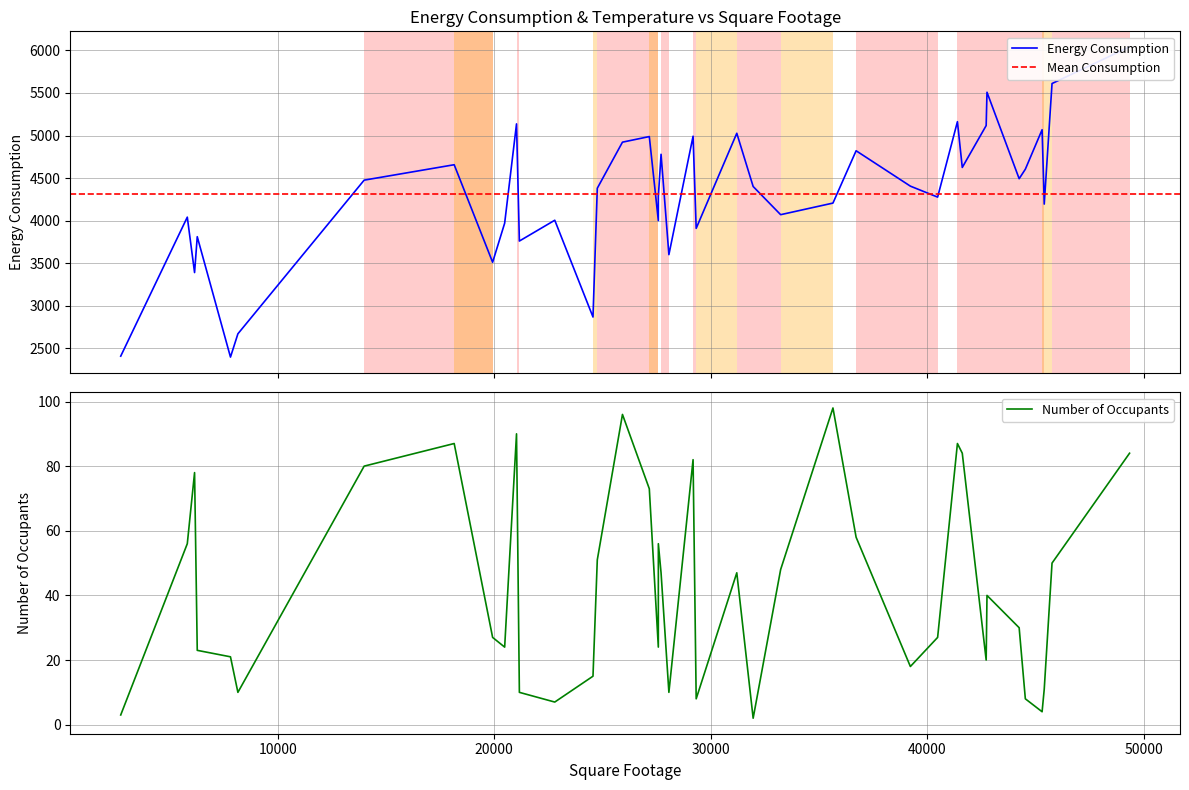

True or false: Number of Occupants and Energy Consumption intersect in this chart.

False